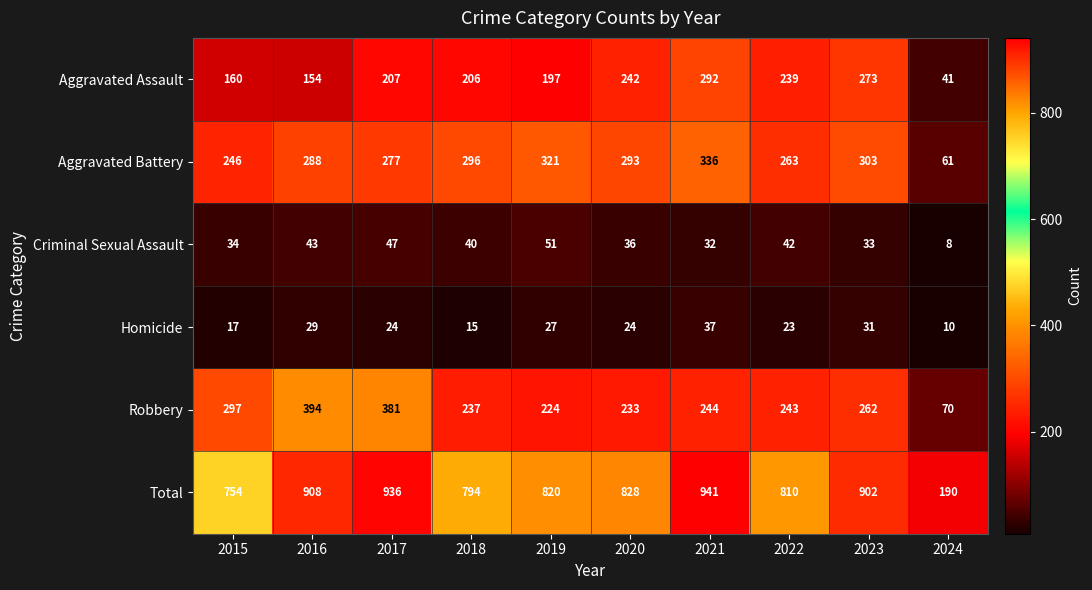

Which series changed the most between 2021 and 2024?

Total